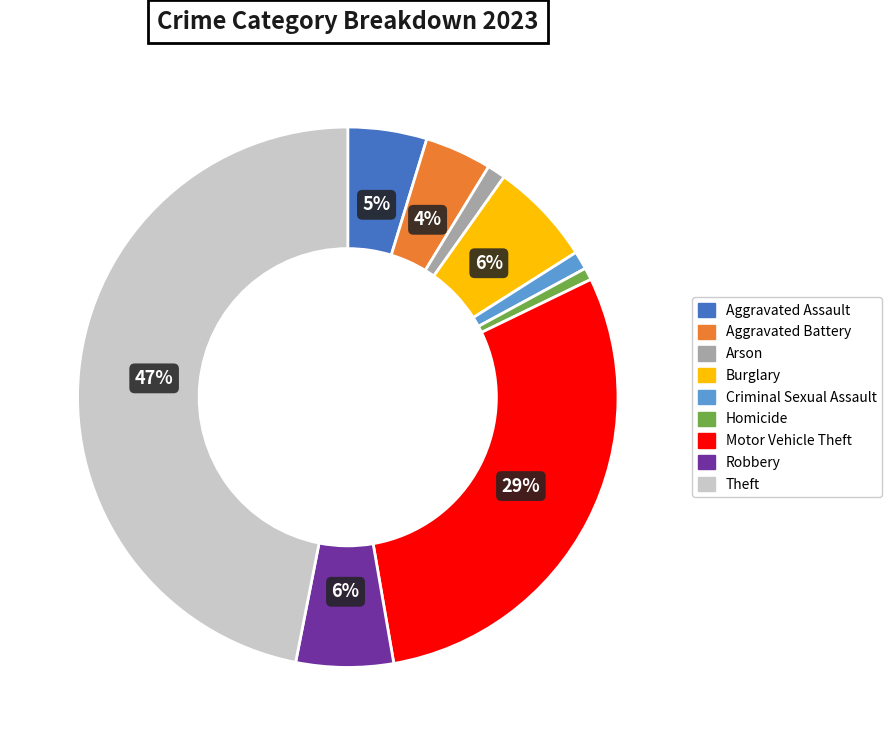

Do Aggravated Battery and Arson together represent more than half of the pie?

No